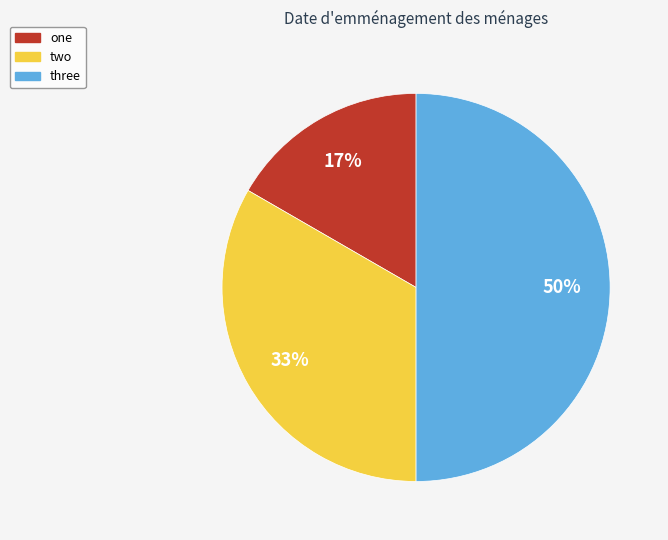

Does one represent more than half of the total?

No